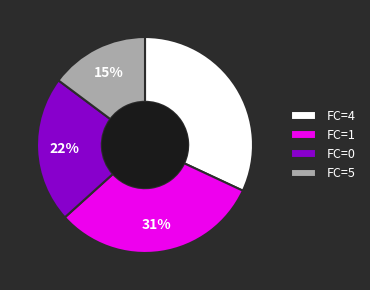

How many slices are in this pie chart?

4